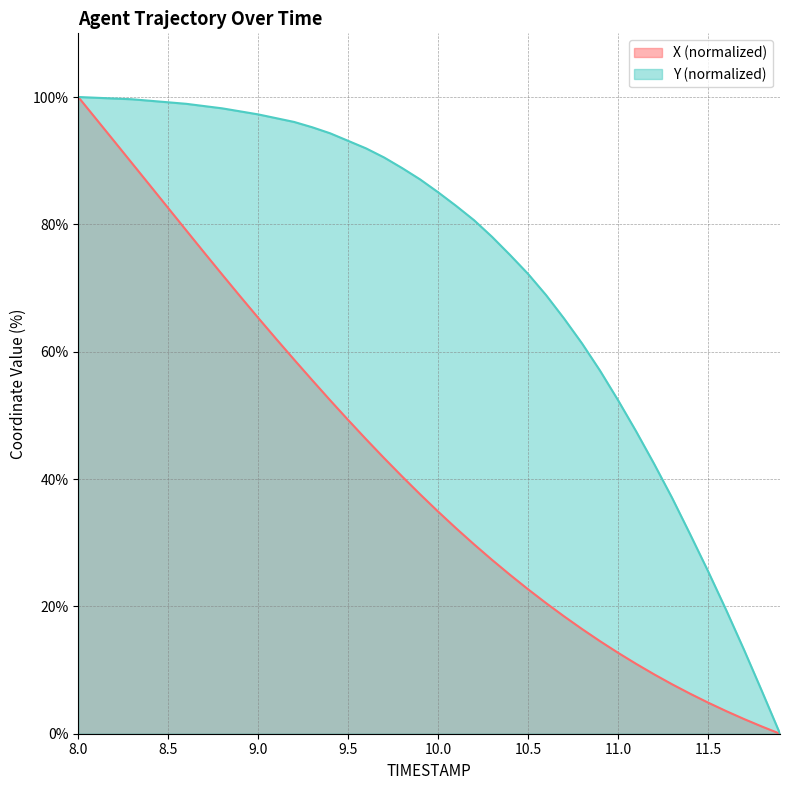

List the series in order of their peak value, lowest first.

X, Y